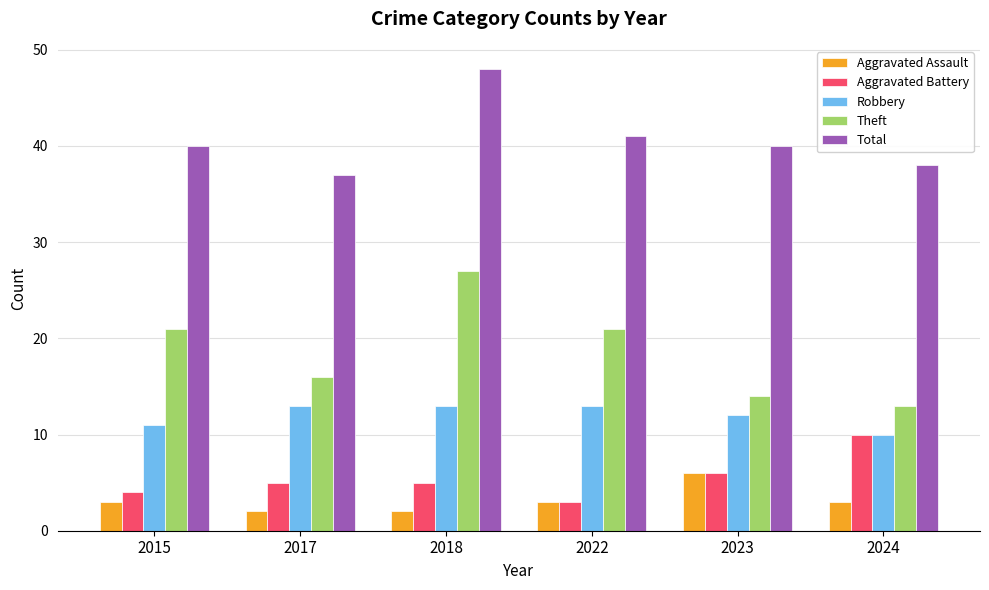

How many values in the Robbery series are below 13?

3